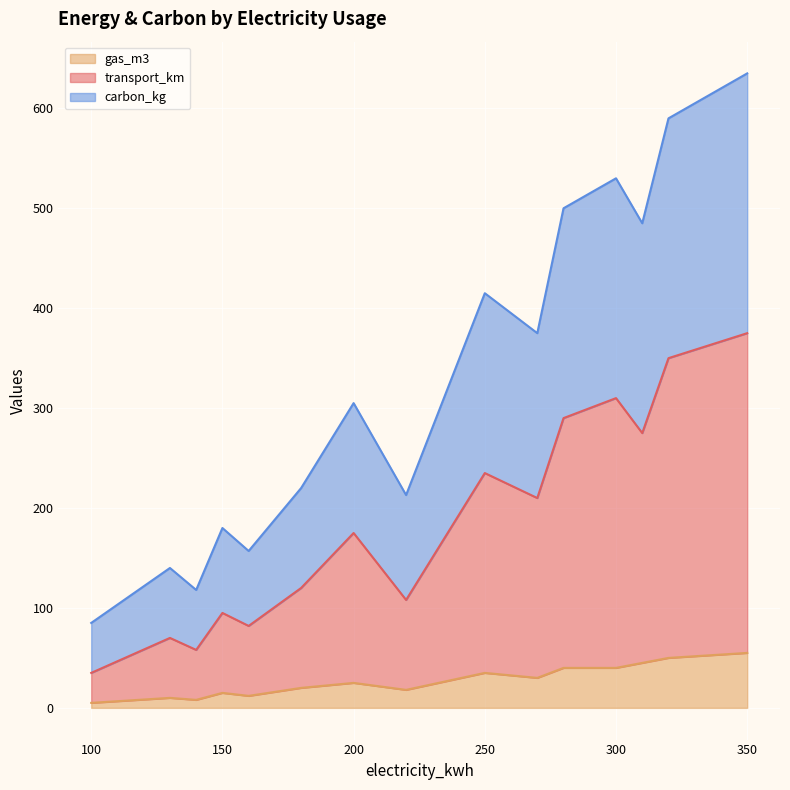

True or false: gas_m3 has a value of 18 at 350.

False